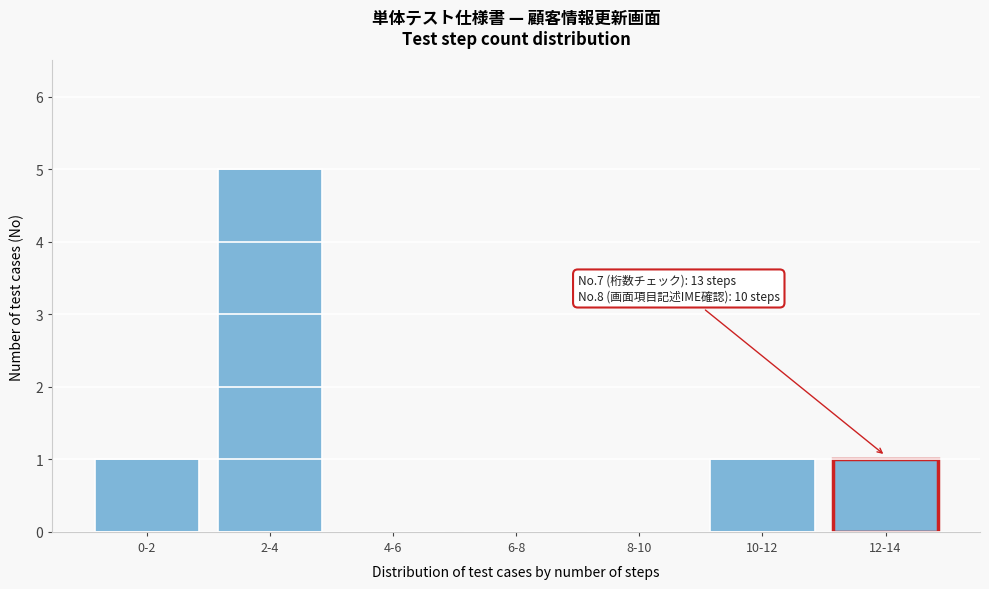

Reading left to right, extract all data points from this chart.

0-2=1	2-4=5	4-6=0	6-8=0	8-10=0	10-12=1	12-14=1